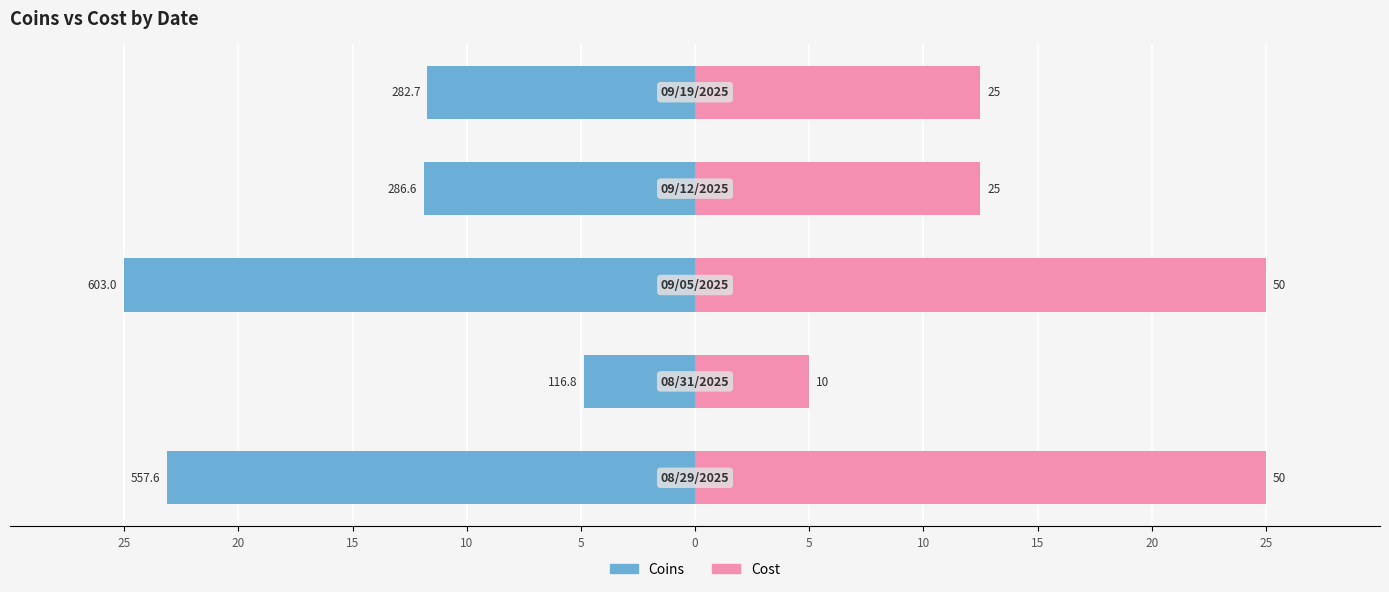

Is it true that Coins equals -38.2 at 25?

False